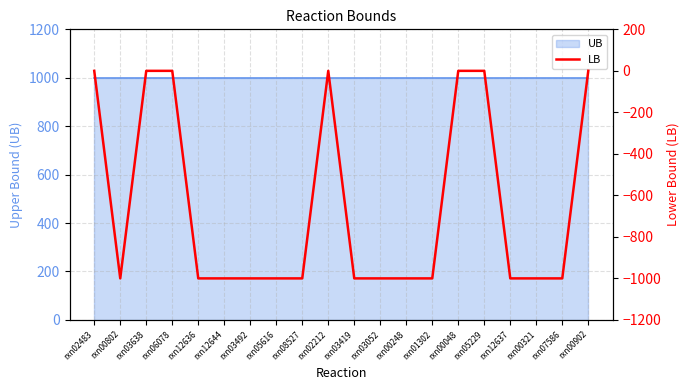

What is the difference between the second highest and minimum values?

1000